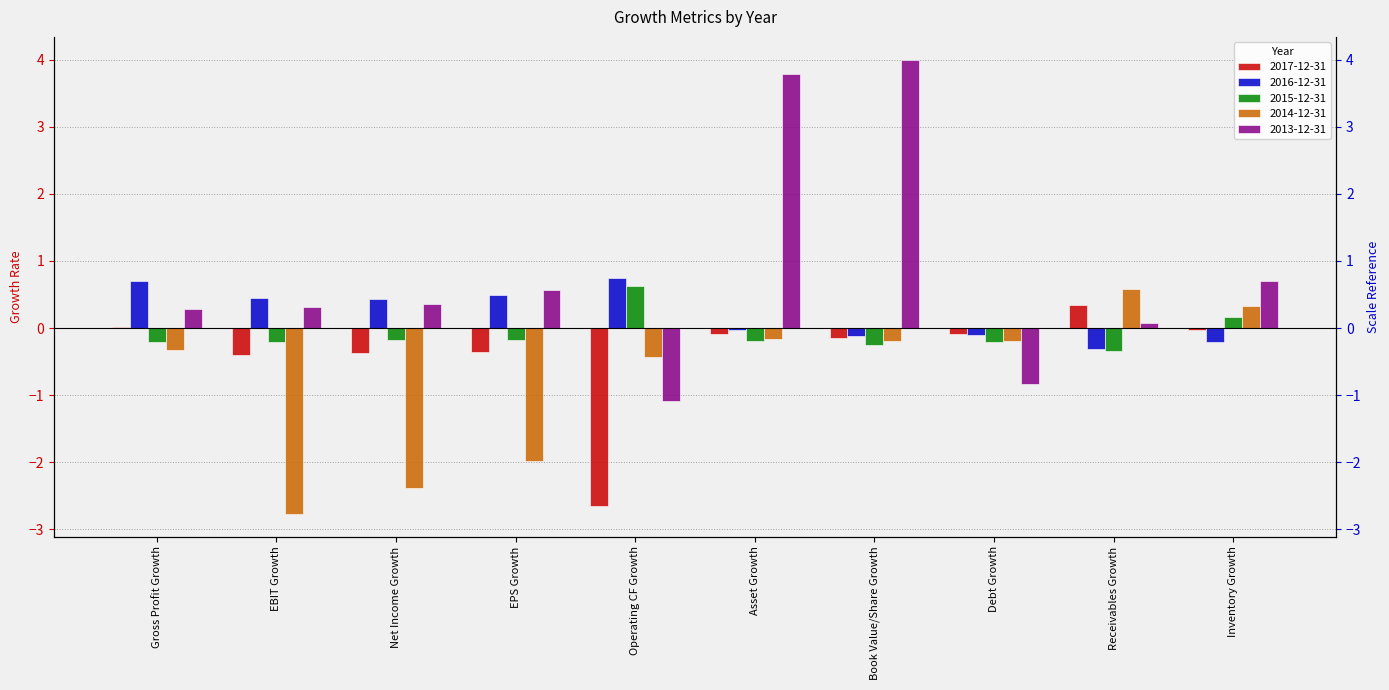

Which has a higher value, Book Value/Share Growth or Debt Growth?

Debt Growth